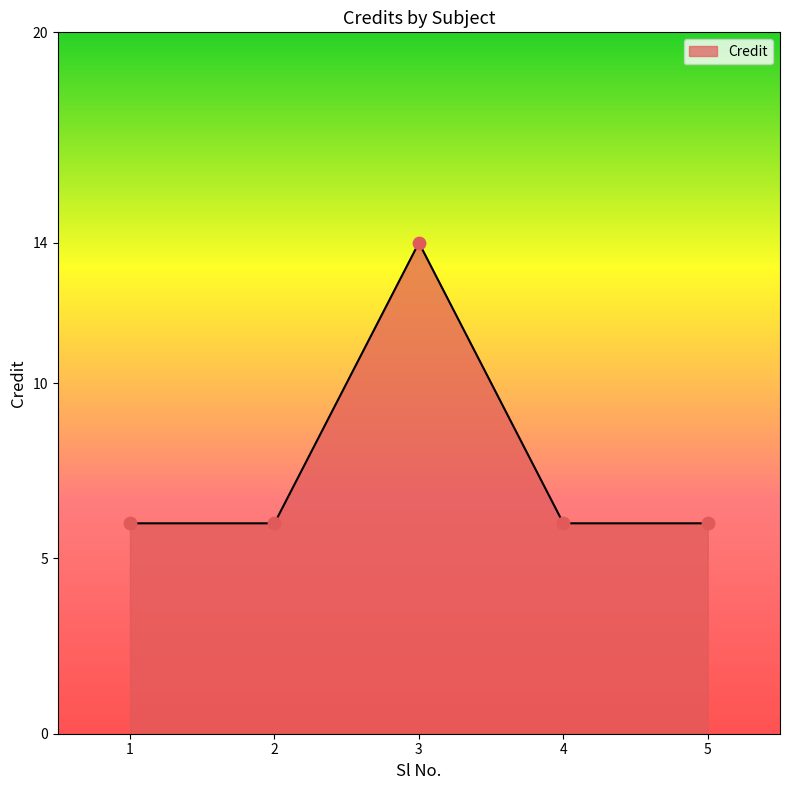

Approximately how many times larger is the value at 2 compared to 5?

1.0